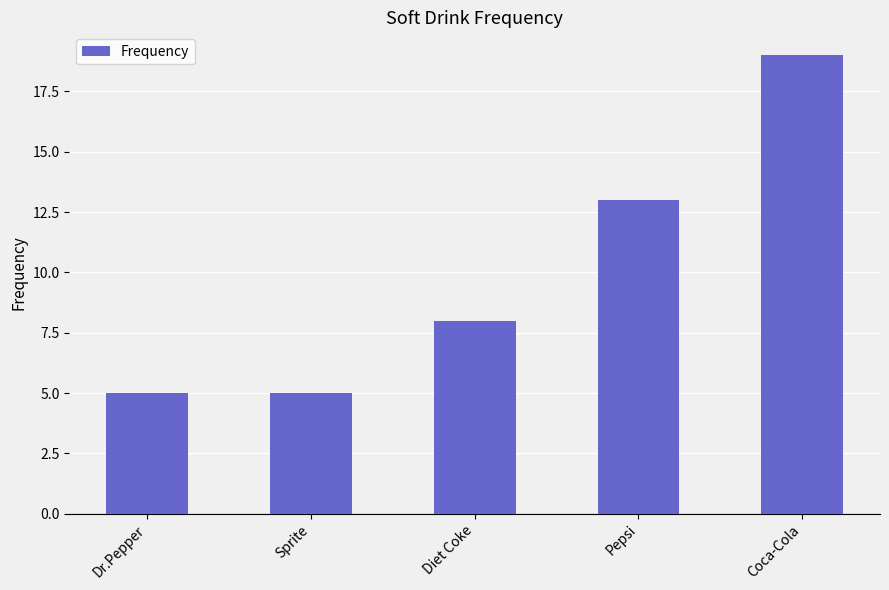

What is the difference between the maximum and minimum values?

14